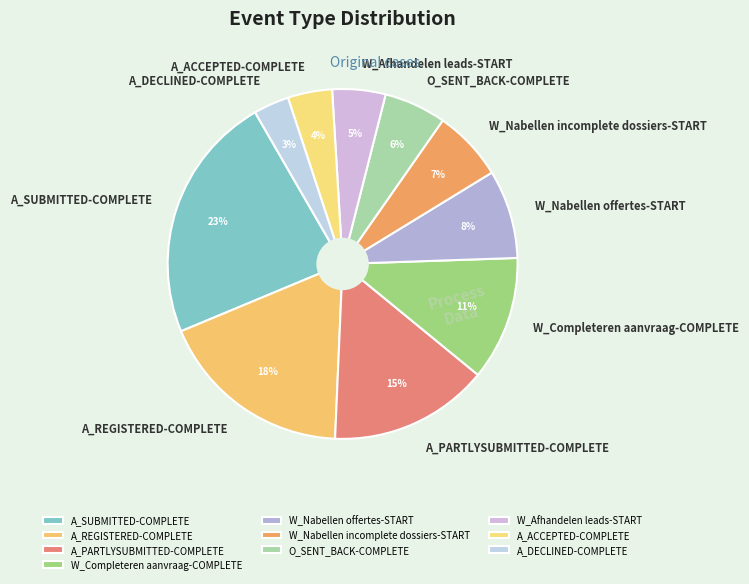

What is the smallest slice in the pie chart?

A_DECLINED-COMPLETE